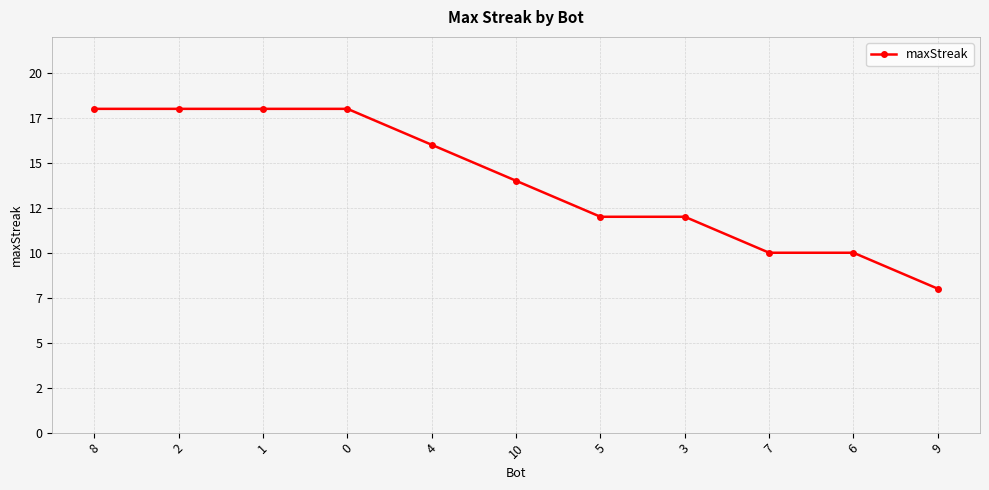

True or false: the data has more than 1 interior local peaks.

False